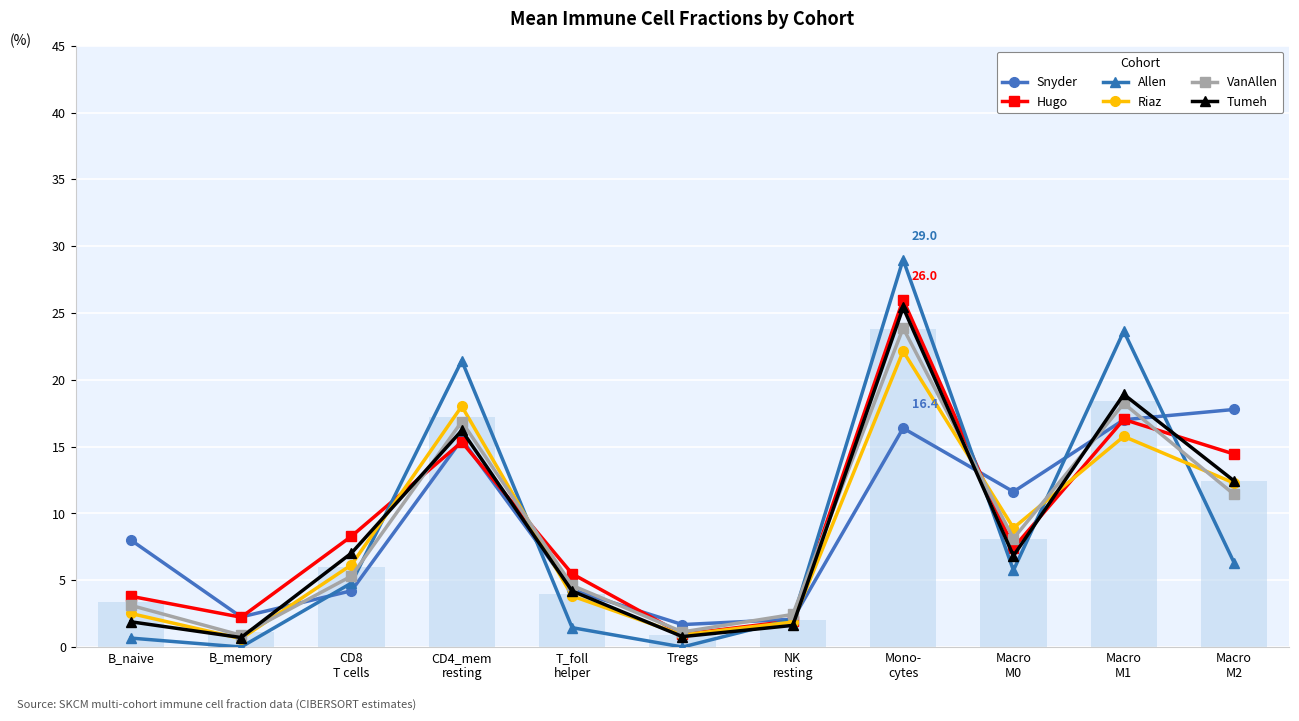

At which category is the sum across all series the highest?

Mono-
cytes